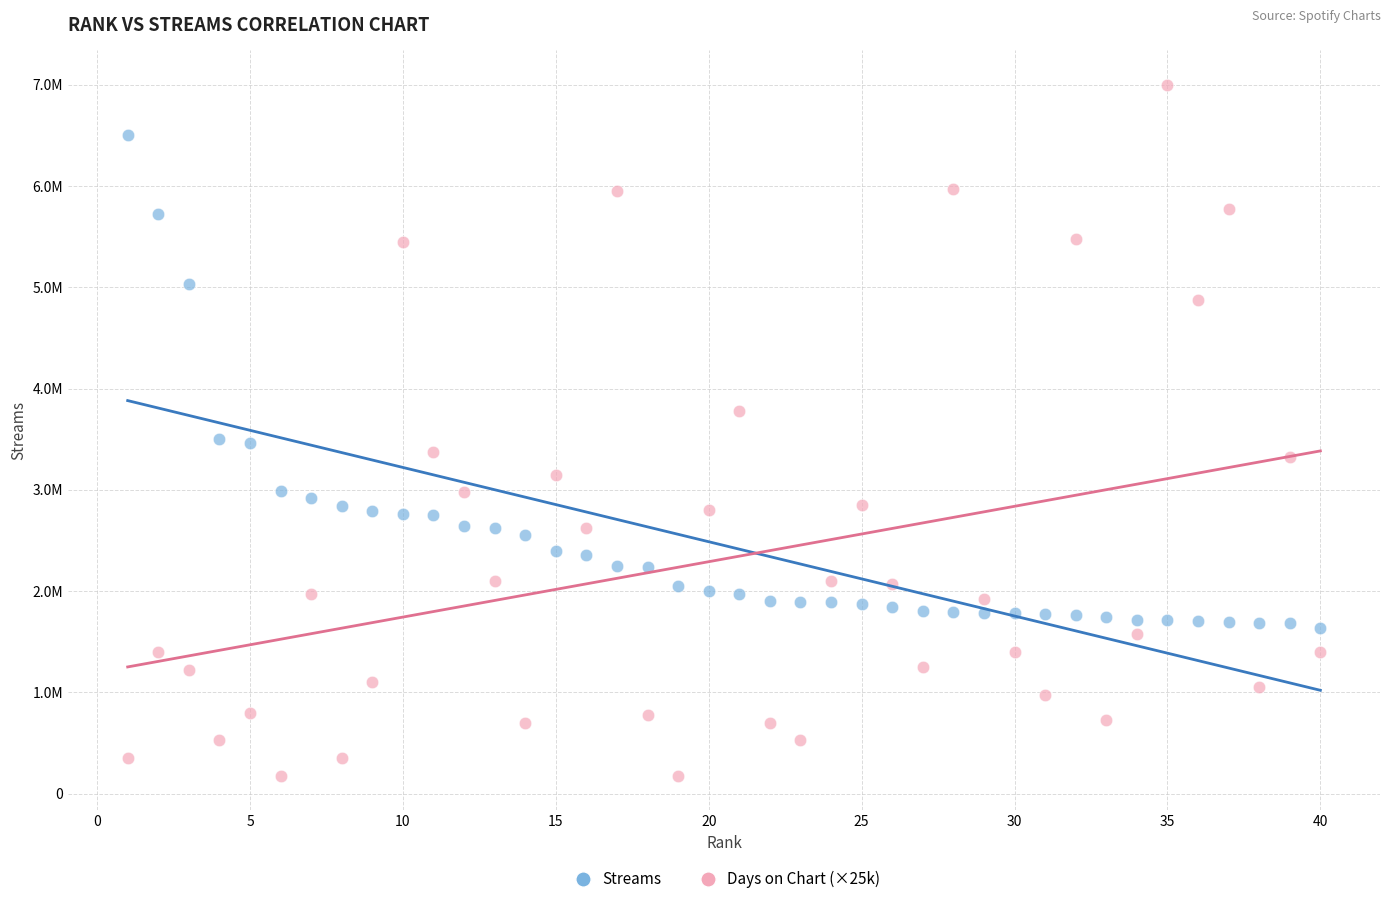

Which series reaches the maximum Y coordinate?

Days on Chart (×25k)